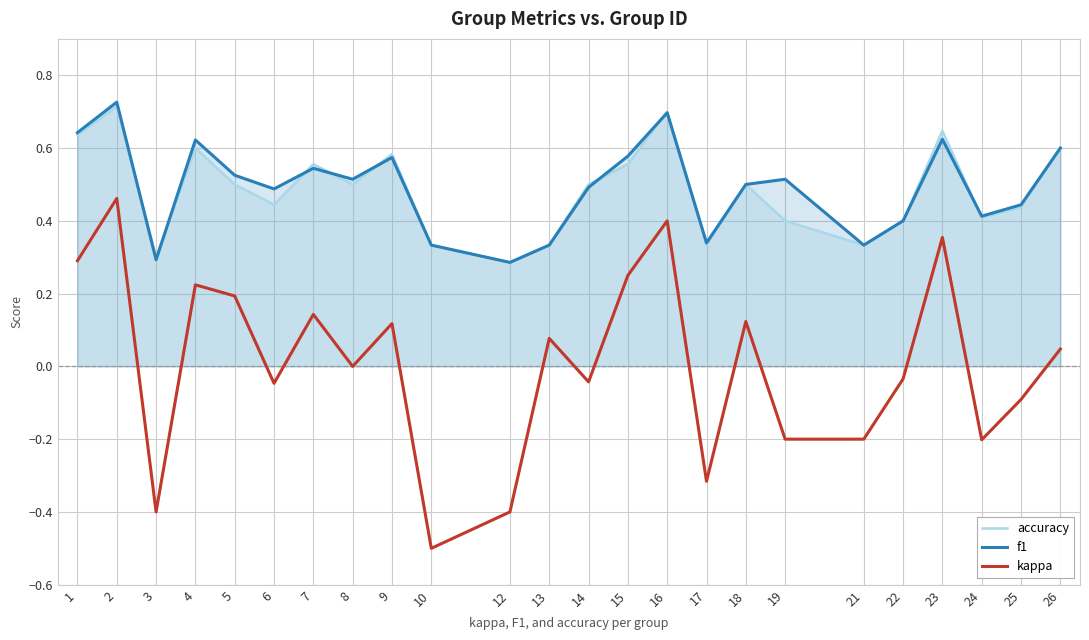

What value does the accuracy series have at 14?

0.5